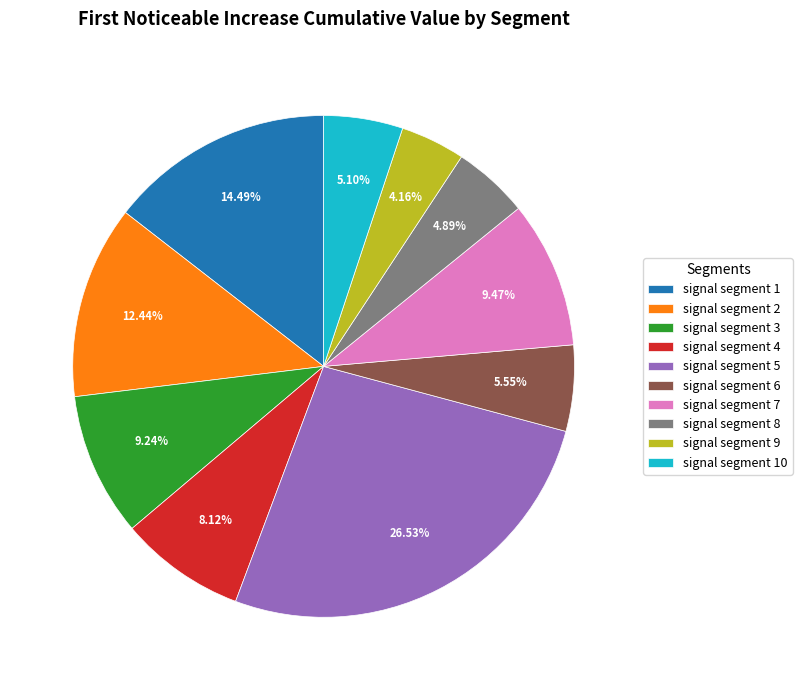

Is it true that signal segment 1 is 14% of the pie?

True